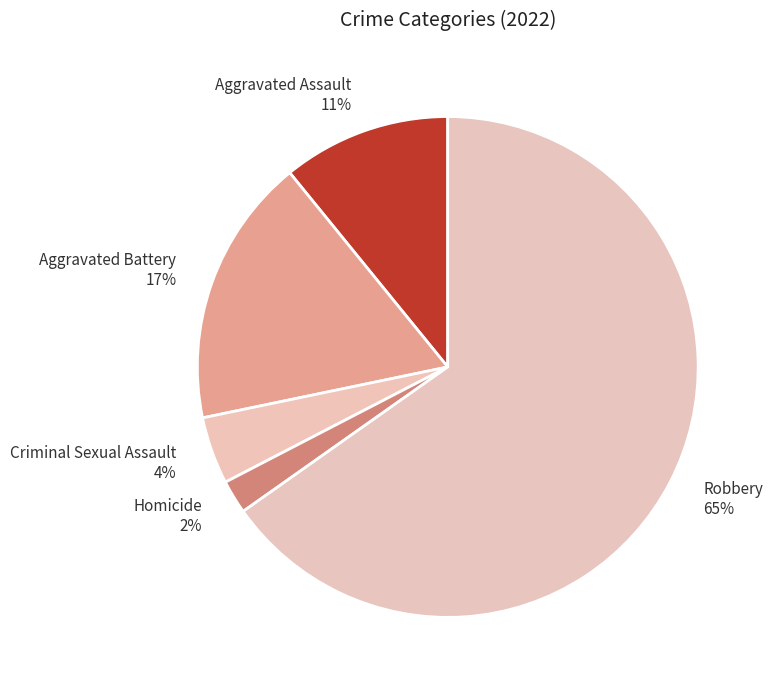

Is there any slice that represents more than half of the pie?

Yes